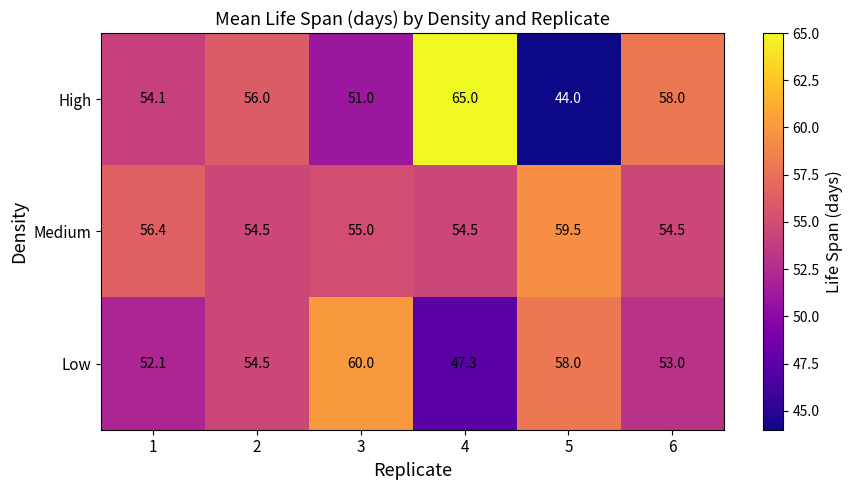

True or false: High has a value of 68.3 at 3.

False